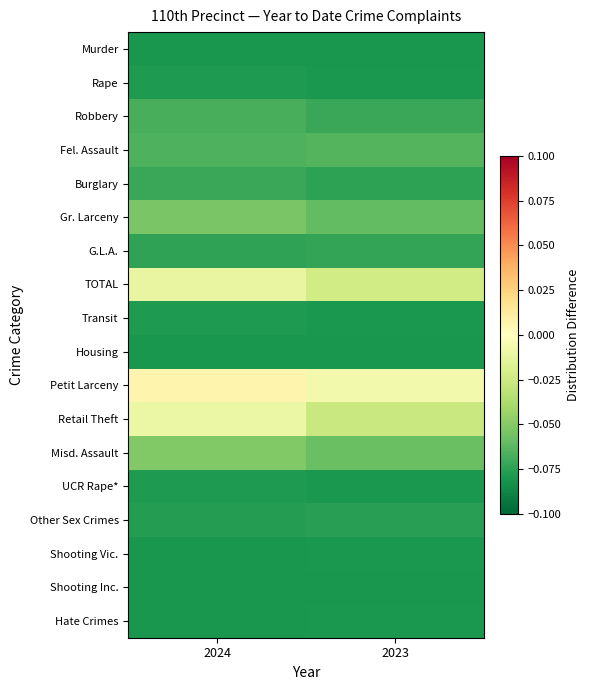

At 2023, list the series in order from smallest to largest.

Housing, Murder, Shooting Inc., Rape, Shooting Vic., Hate Crimes, Transit, UCR Rape*, Other Sex Crimes, Burglary, G.L.A., Robbery, Fel. Assault, Gr. Larceny, Misd. Assault, Retail Theft, TOTAL, Petit Larceny